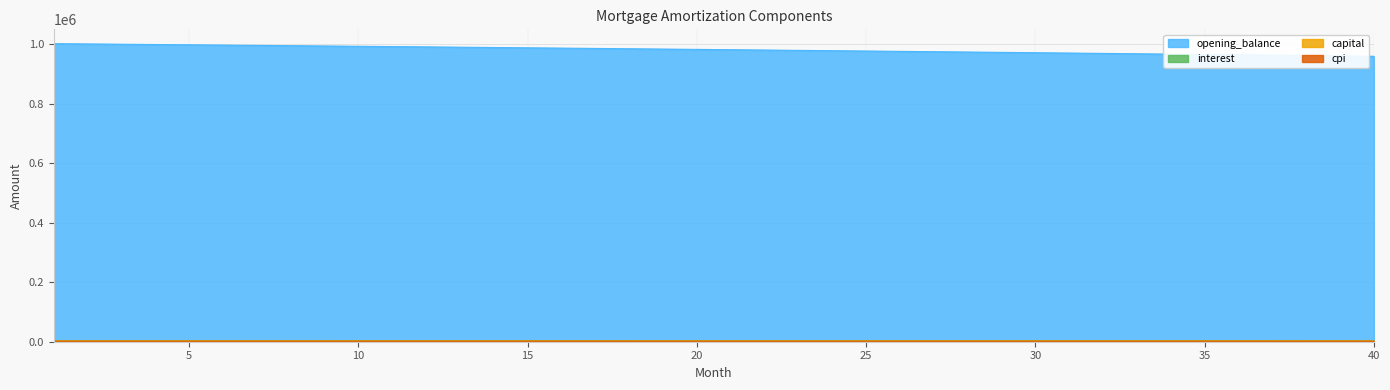

Reading left to right, extract all data points from this chart.

opening_balance: 1001833.3	1000882.1	999923.9	998958.9	997987.0	997008.2	996022.4	995029.7	994029.9	993023.2	992009.4	990988.6	989960.7	988925.7	987883.6	986834.3	985777.9	984714.2	983643.4	982565.3	981480.0	980387.4	979287.4	978180.2	977065.6	975943.6	974814.2	973677.4	972533.2	971381.5	970222.3	969055.6	967881.3	966699.5	965510.1	964313.1	963108.4	961896.1	960676.1	959448.4
capital: 2782.9	2788.0	2793.1	2798.2	2803.3	2808.5	2813.6	2818.8	2823.9	2829.1	2834.3	2839.5	2844.7	2849.9	2855.2	2860.4	2865.6	2870.9	2876.2	2881.4	2886.7	2891.1	2897.3	2902.6	2907.9	2913.3	2918.6	2924.0	2929.3	2934.7	2940.1	2945.5	2950.9	2956.3	2961.7	2967.1	2972.6	2978.0	2983.5	2988.9
interest: 3130.7	3127.8	3124.8	3121.8	3118.7	3115.7	3112.6	3109.5	3106.3	3103.2	3100.0	3096.8	3093.6	3090.4	3087.1	3083.9	3080.6	3077.2	3073.9	3070.5	3067.1	3063.7	3060.3	3056.8	3053.3	3049.8	3046.3	3042.7	3039.2	3035.6	3031.9	3028.3	3024.6	3020.9	3017.2	3013.5	3009.7	3005.9	3002.1	2998.3
cpi: 1831.6	1829.8	1828.1	1826.3	1824.5	1822.7	1820.9	1819.0	1817.2	1815.4	1813.5	1811.6	1809.7	1807.8	1805.9	1804.0	1802.0	1800.0	1798.1	1796.1	1794.1	1792.1	1790.0	1788.0	1786.0	1783.9	1781.8	1779.7	1777.6	1775.5	1773.3	1771.2	1769.0	1766.9	1764.7	1762.5	1760.2	1758.0	1755.8	1753.5